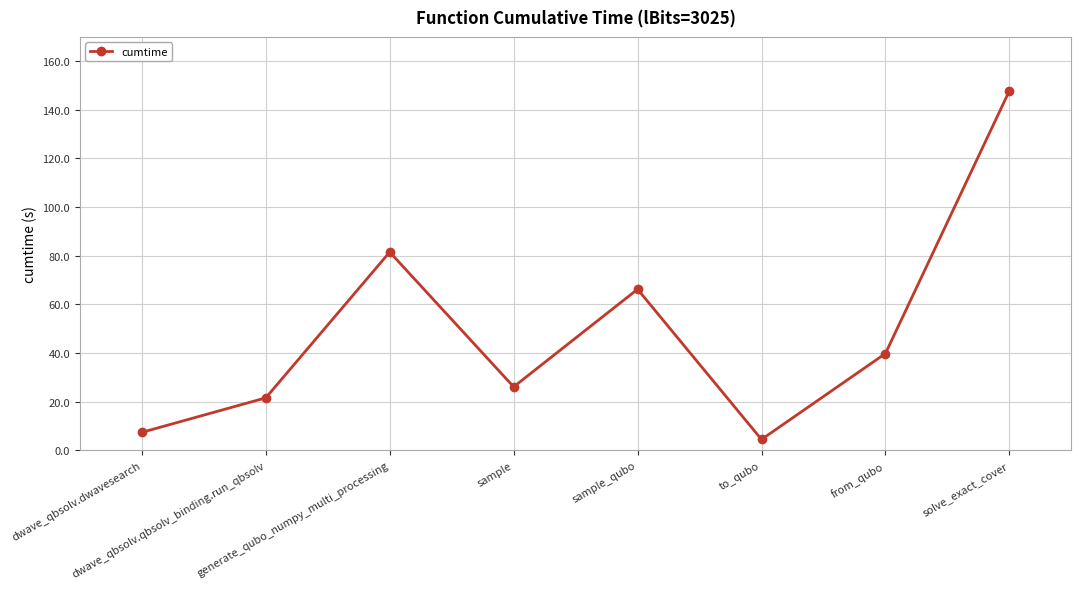

Rank the categories by value from highest to lowest.

solve_exact_cover, generate_qubo_numpy_multi_processing, sample_qubo, from_qubo, sample, dwave_qbsolv.qbsolv_binding.run_qbsolv, dwave_qbsolv.dwavesearch, to_qubo